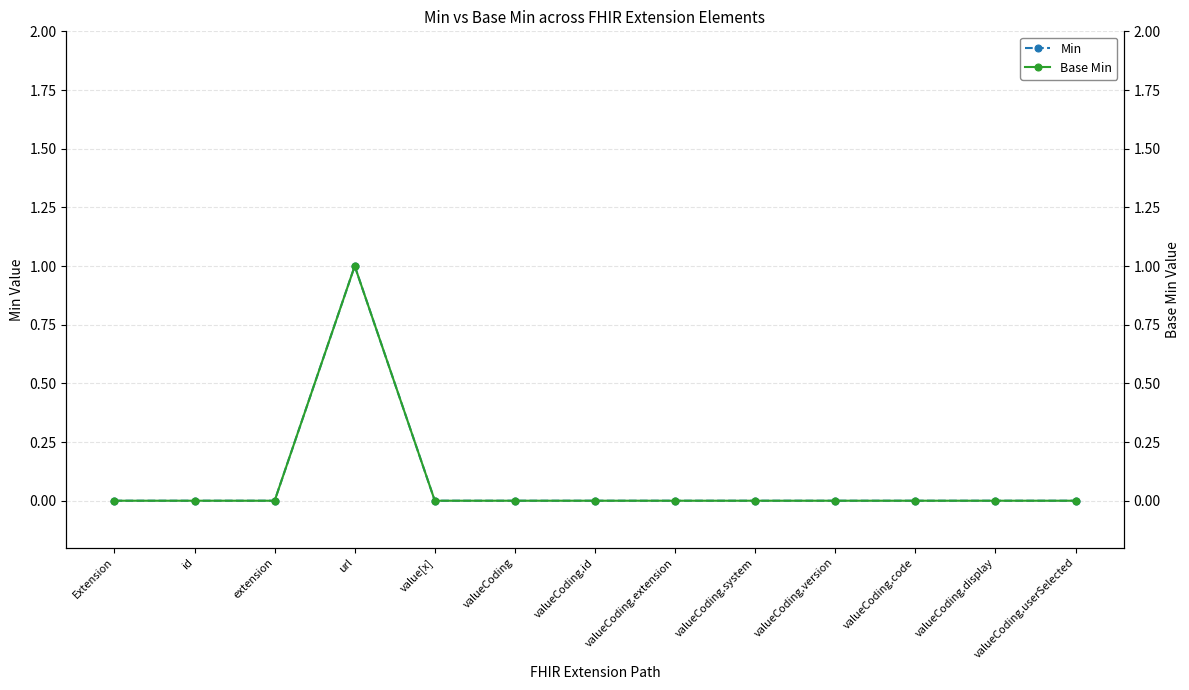

Rank the series by their maximum value, from lowest to highest.

Min, Base Min